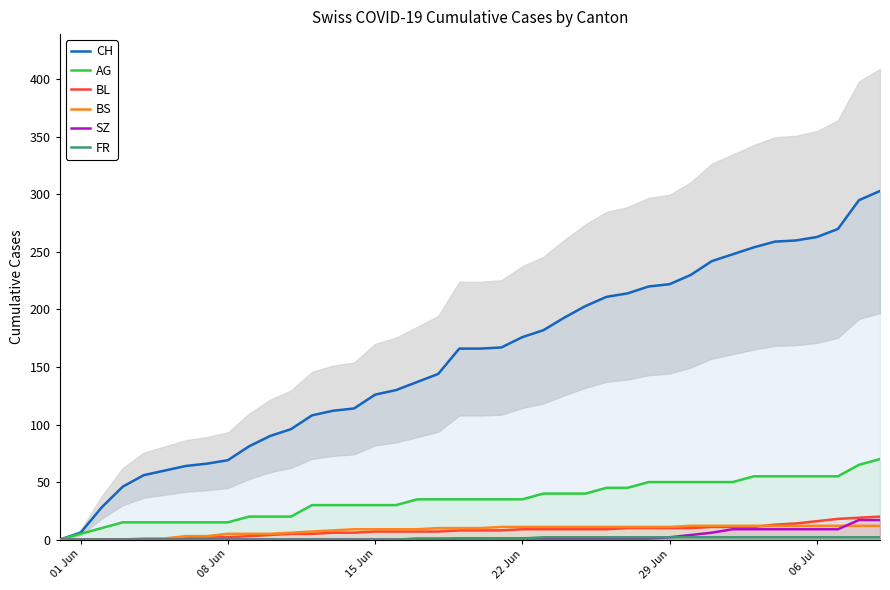

What is the maximum value for CH?

303